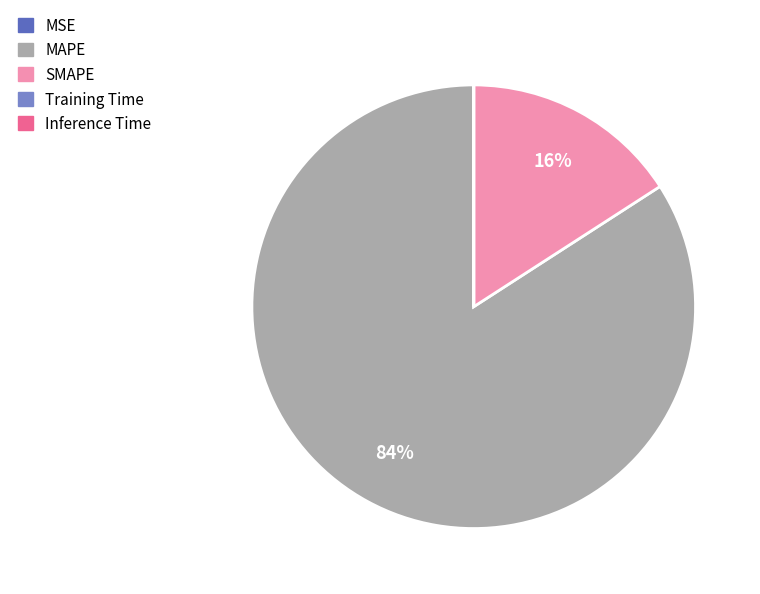

What is the largest slice in the pie chart?

MAPE